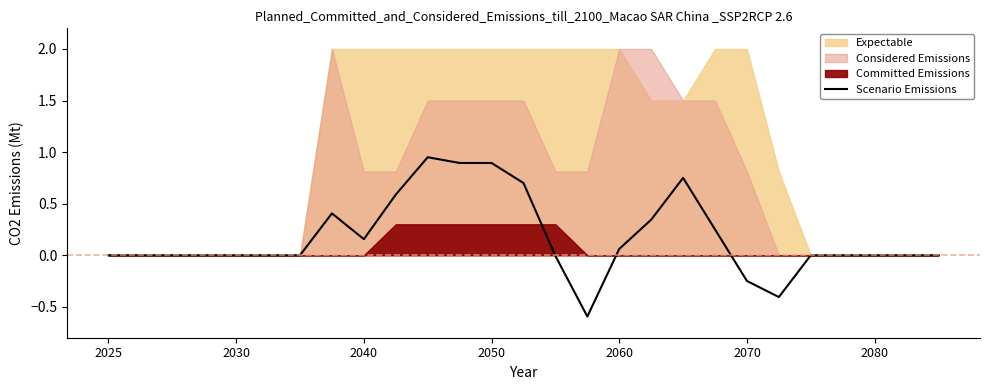

What is the lowest value of the Scenario Emissions series?

-0.6